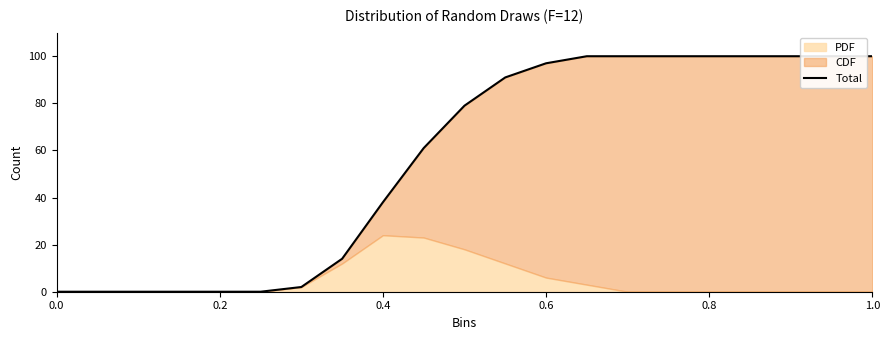

What is the difference between the values at 0.6 and 1.0?

3